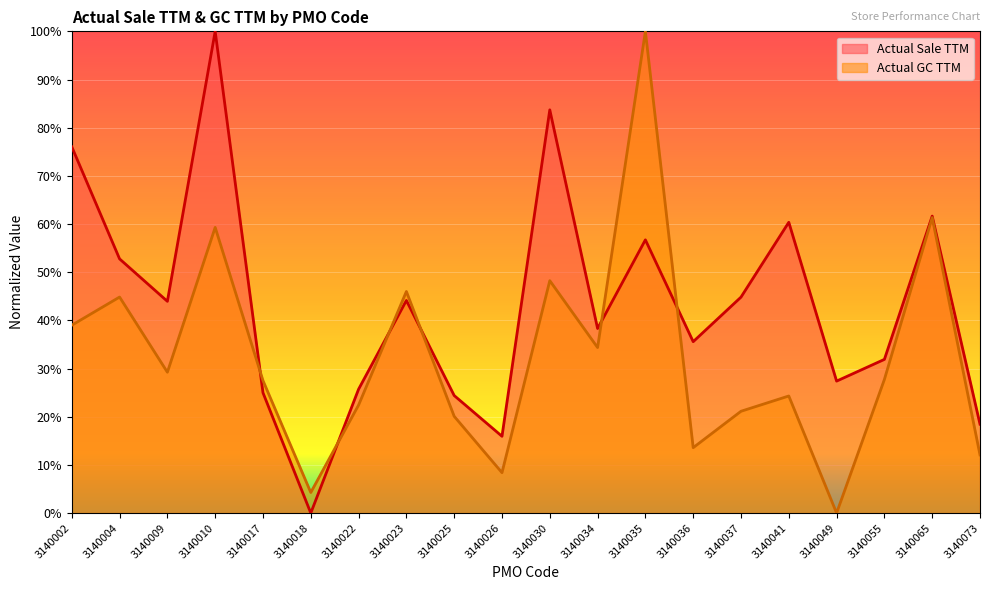

Reading left to right, extract all data points from this chart.

Actual Sale TTM: 3140002=0.8	3140004=0.5	3140009=0.4	3140010=1.0	3140017=0.2	3140018=0.0	3140022=0.3	3140023=0.4	3140025=0.2	3140026=0.2	3140030=0.8	3140034=0.4	3140035=0.6	3140036=0.4	3140037=0.4	3140041=0.6	3140049=0.3	3140055=0.3	3140065=0.6	3140073=0.2
Actual GC TTM: 3140002=0.4	3140004=0.4	3140009=0.3	3140010=0.6	3140017=0.3	3140018=0.0	3140022=0.2	3140023=0.5	3140025=0.2	3140026=0.1	3140030=0.5	3140034=0.3	3140035=1.0	3140036=0.1	3140037=0.2	3140041=0.2	3140049=0.0	3140055=0.3	3140065=0.6	3140073=0.1